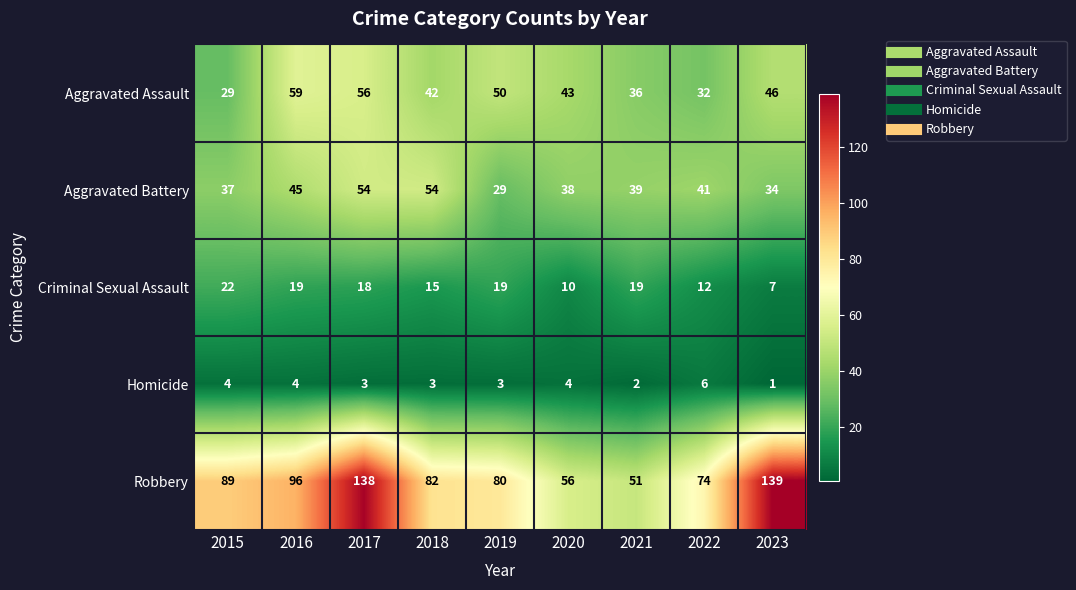

Rank the series at 2016 from highest to lowest value.

Robbery, Aggravated Assault, Aggravated Battery, Criminal Sexual Assault, Homicide